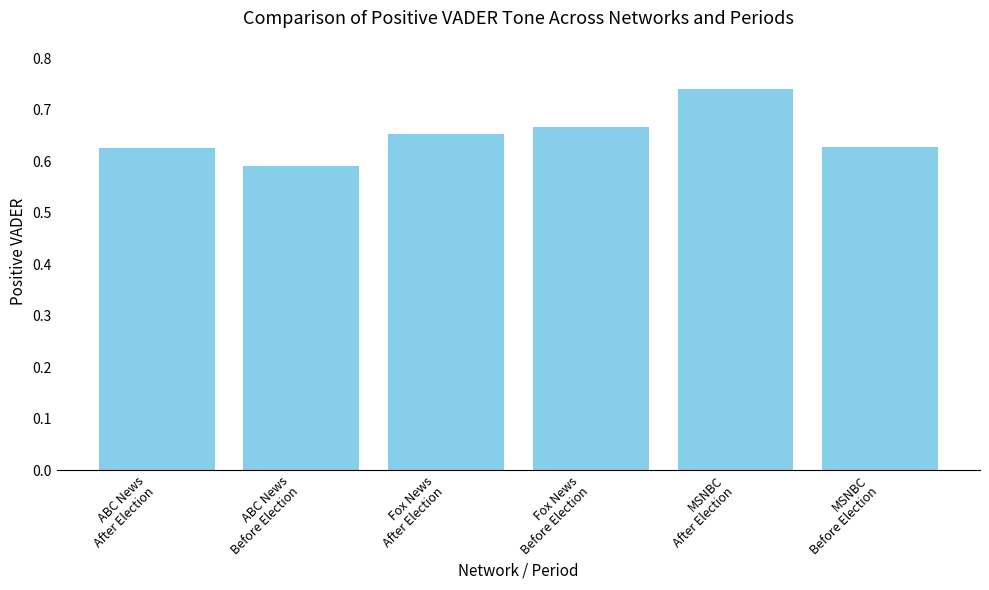

Are the bars grouped side by side (vs. stacked)?

No